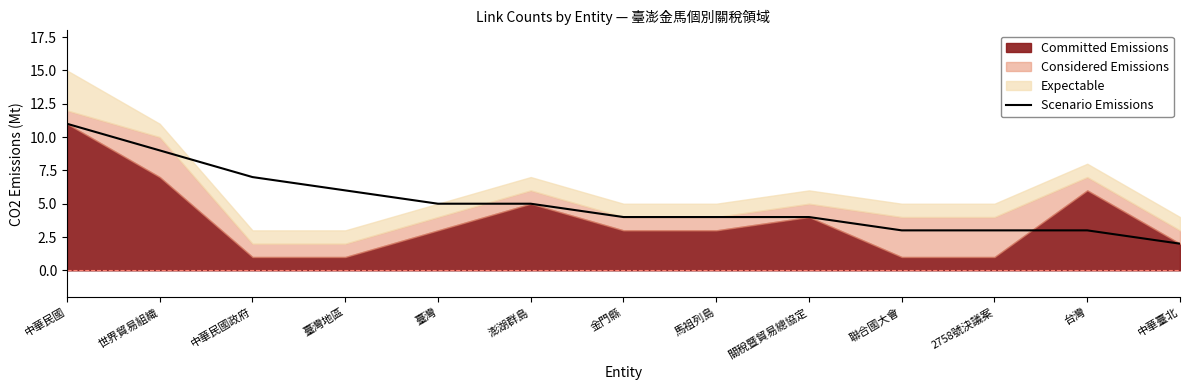

Which category has the highest value across all series?

中華民國